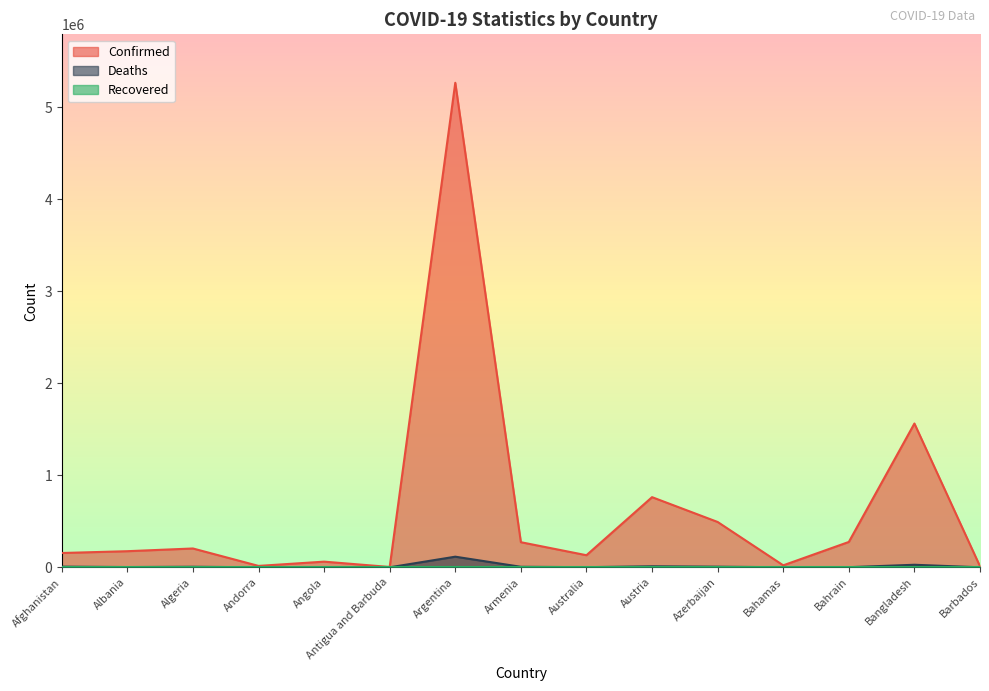

What is the approximate value of Confirmed at Bahrain?

275734